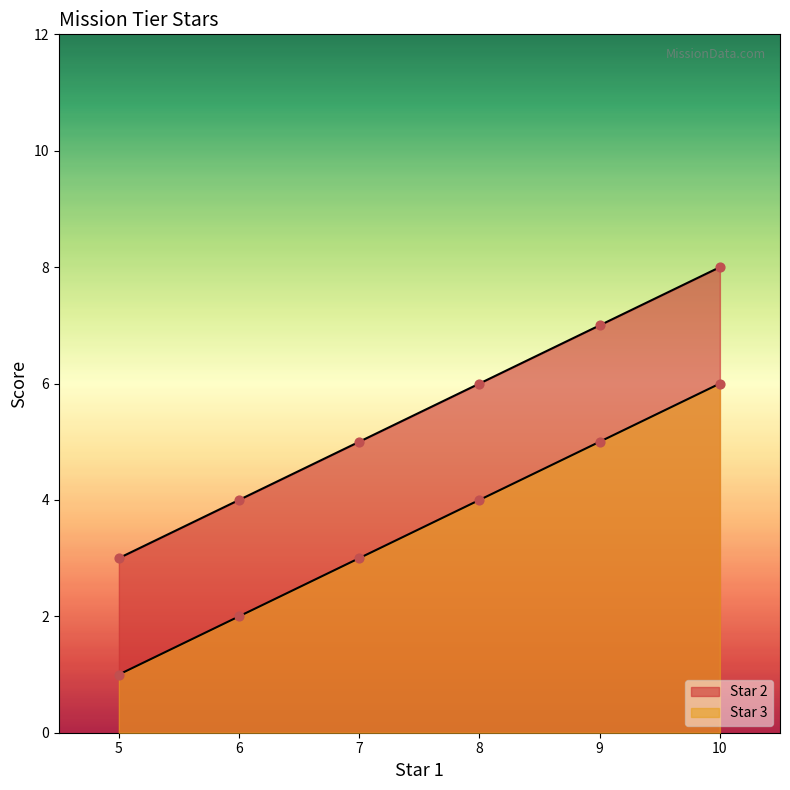

At how many categories does at least one series exceed 6?

2